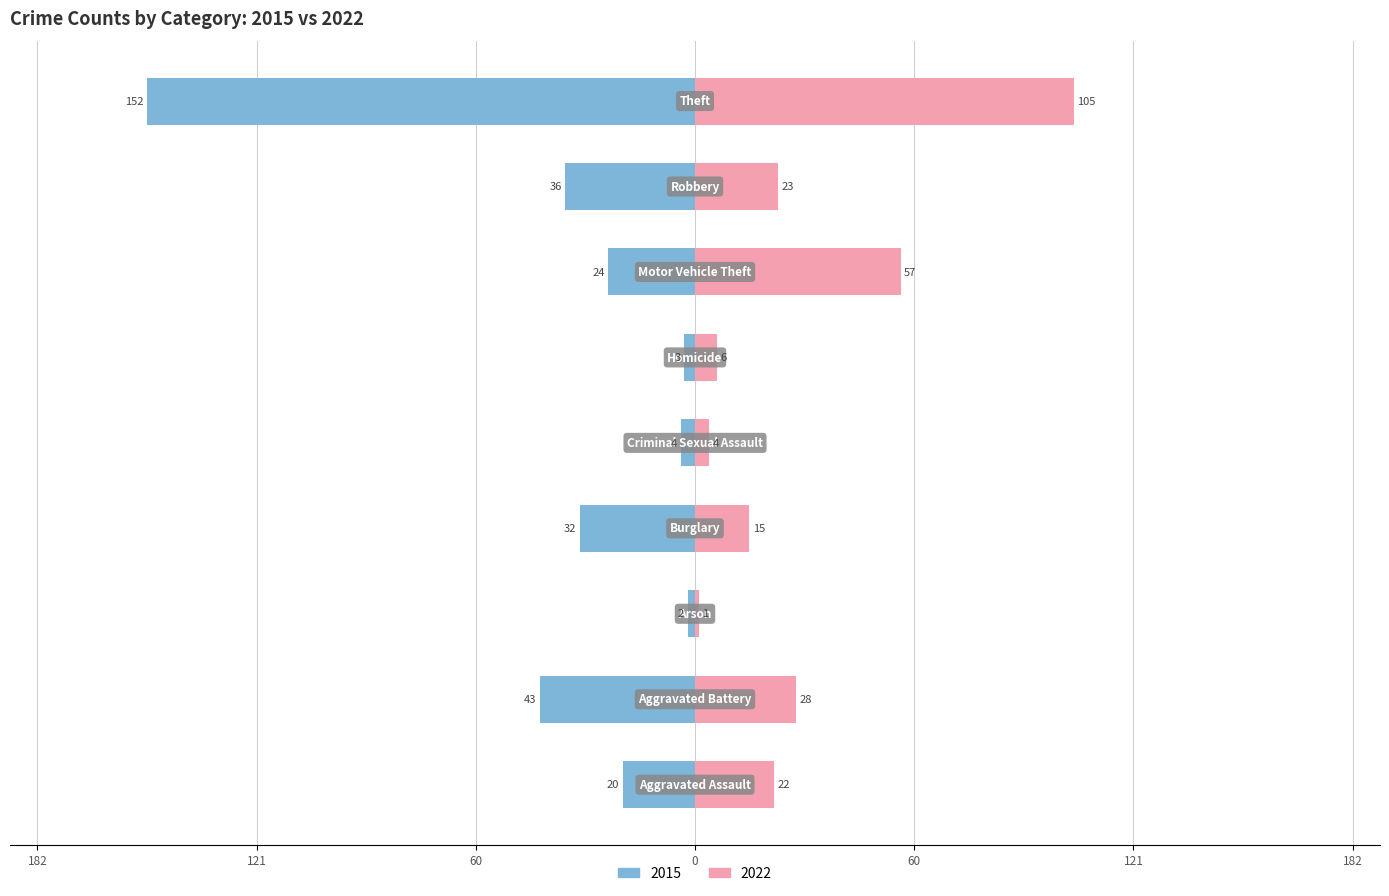

What is the label of the 5th bar from the right?

Criminal Sexual Assault